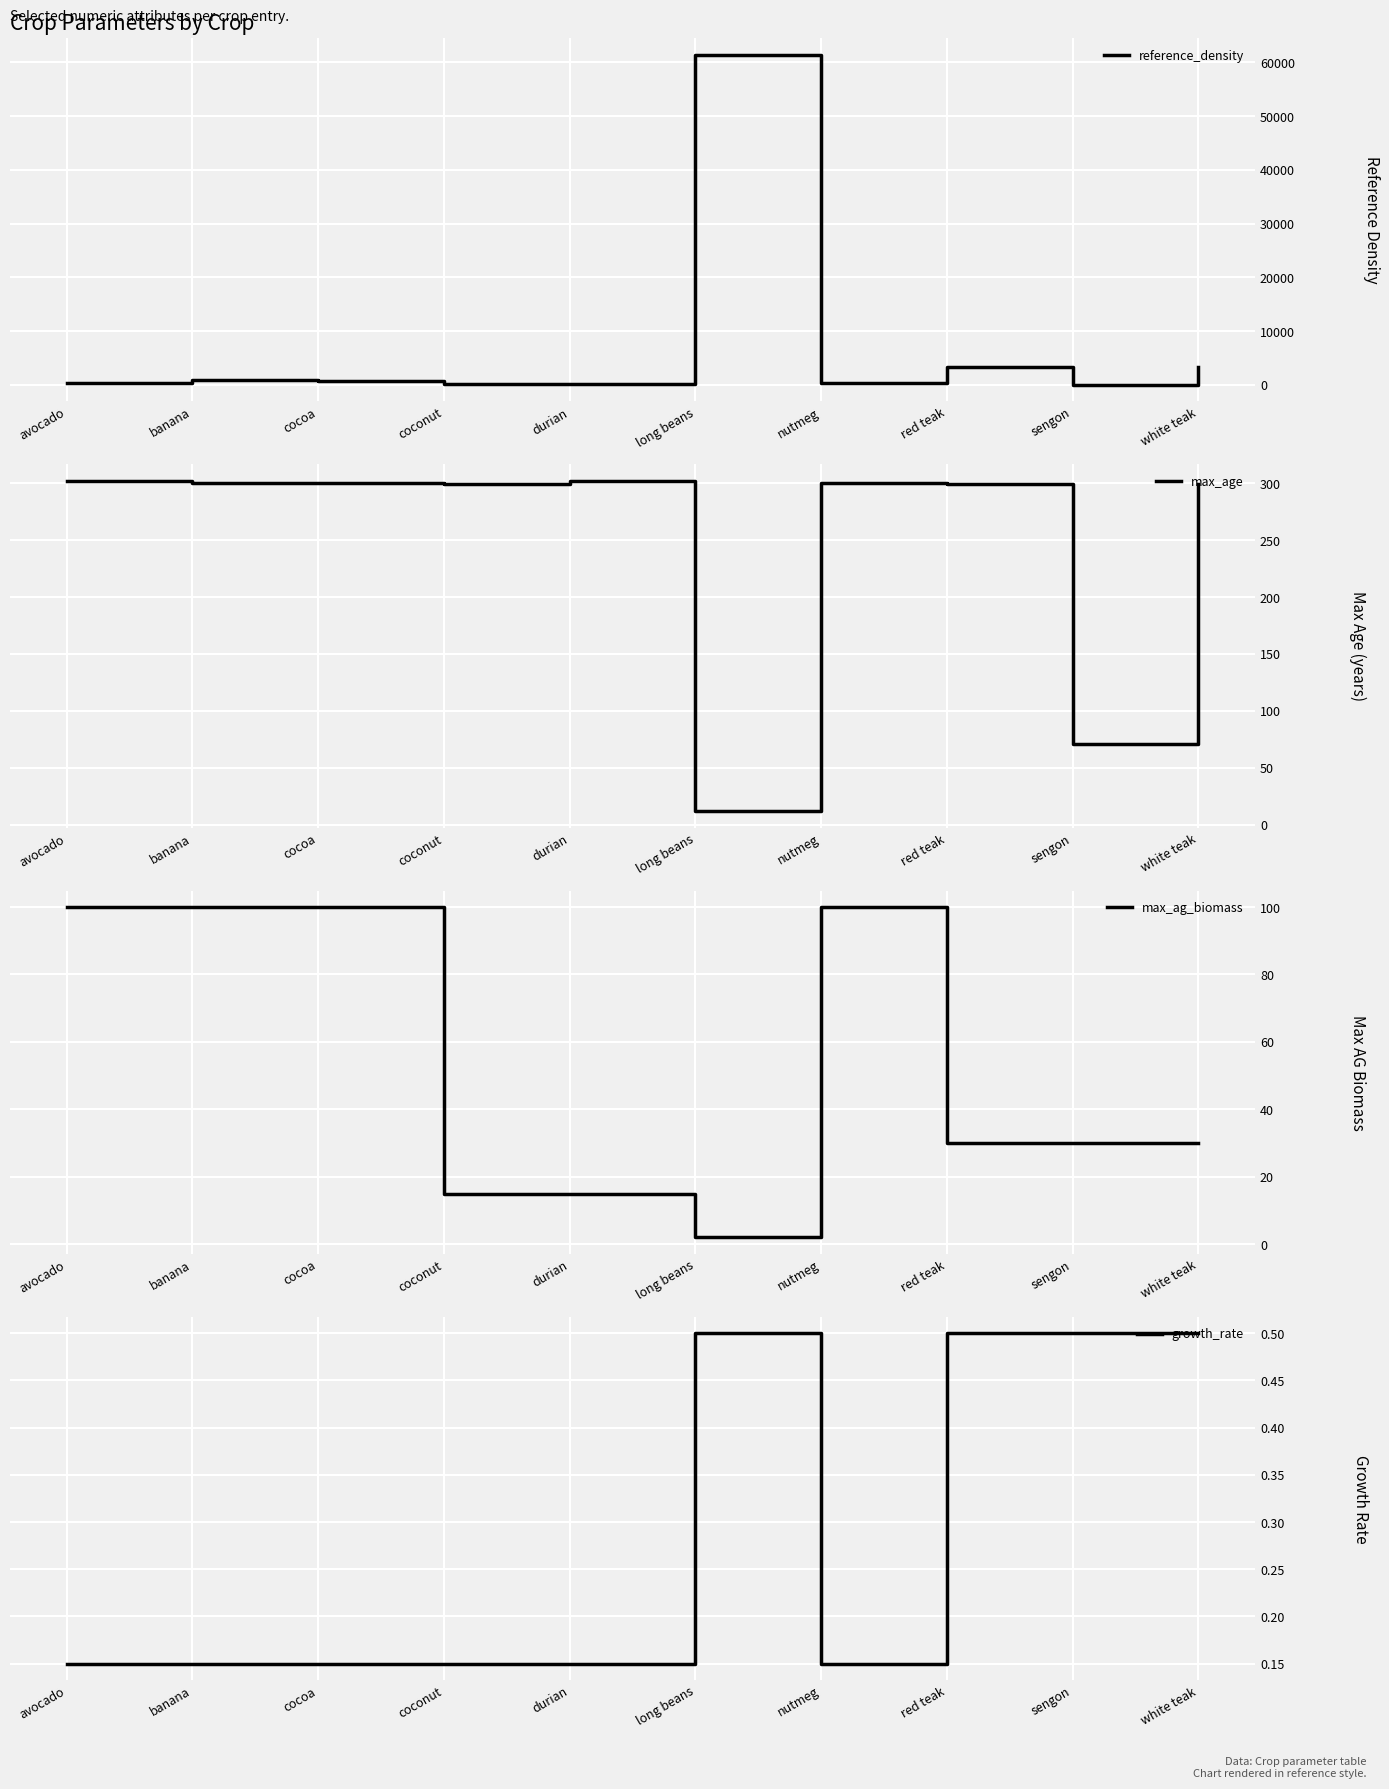

True or false: growth_rate and max_age cross at least once.

False